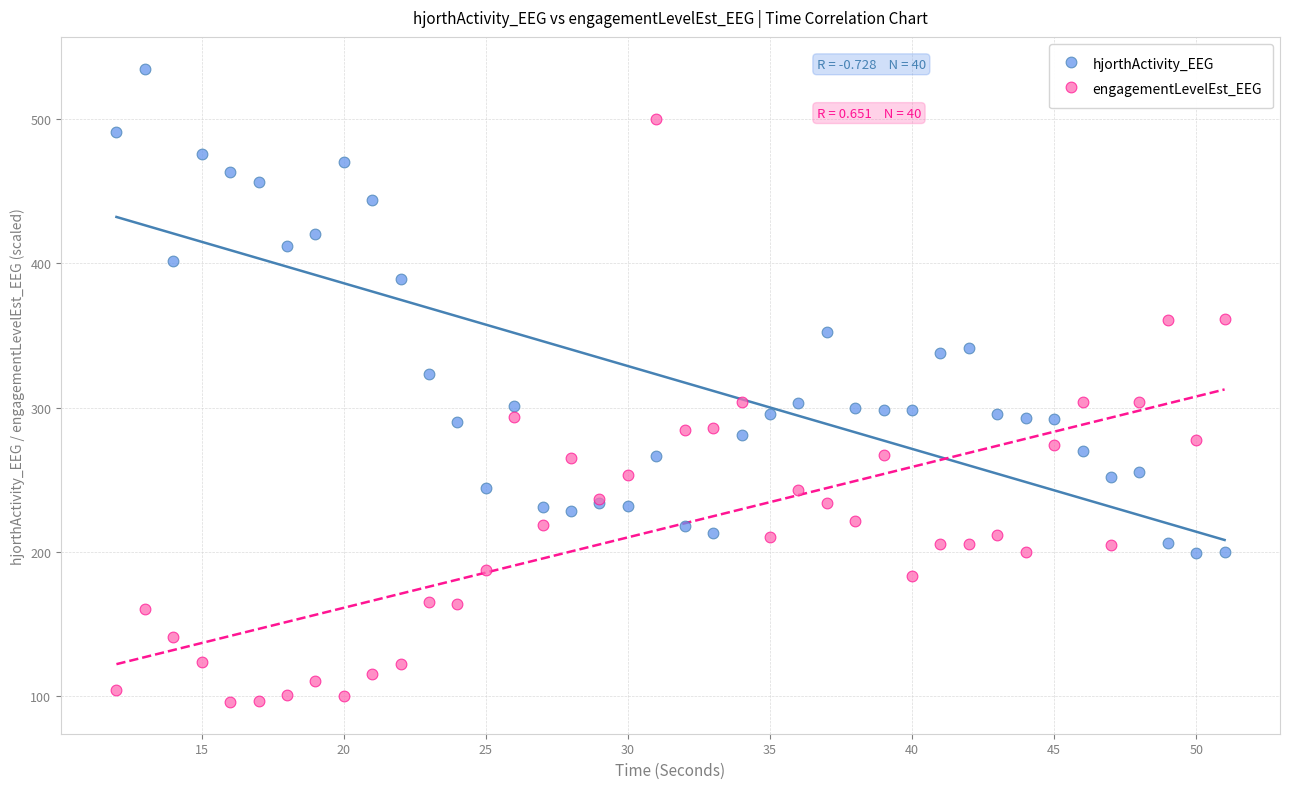

Which series reaches the minimum Y coordinate?

engagementLevelEst_EEG